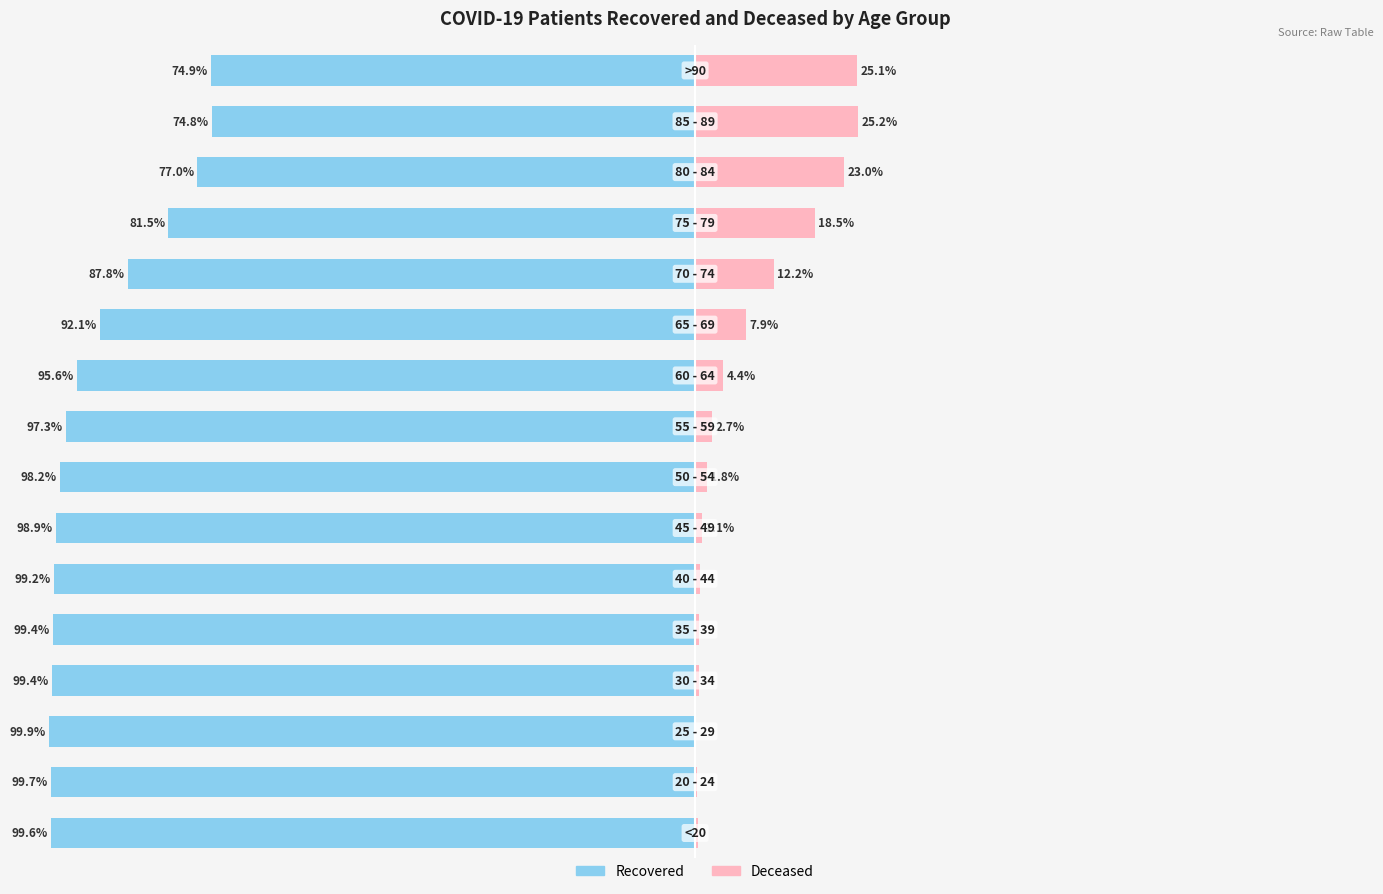

Count the number of categories in the chart.

16